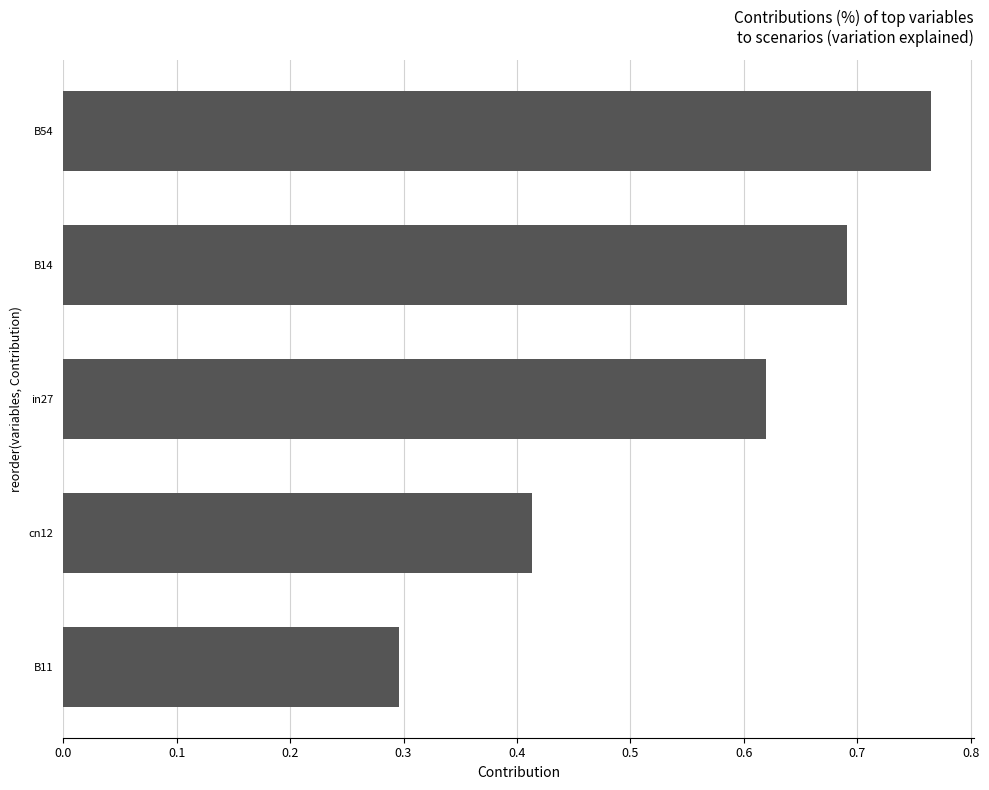

Between B54 and cn12, which is larger?

B54